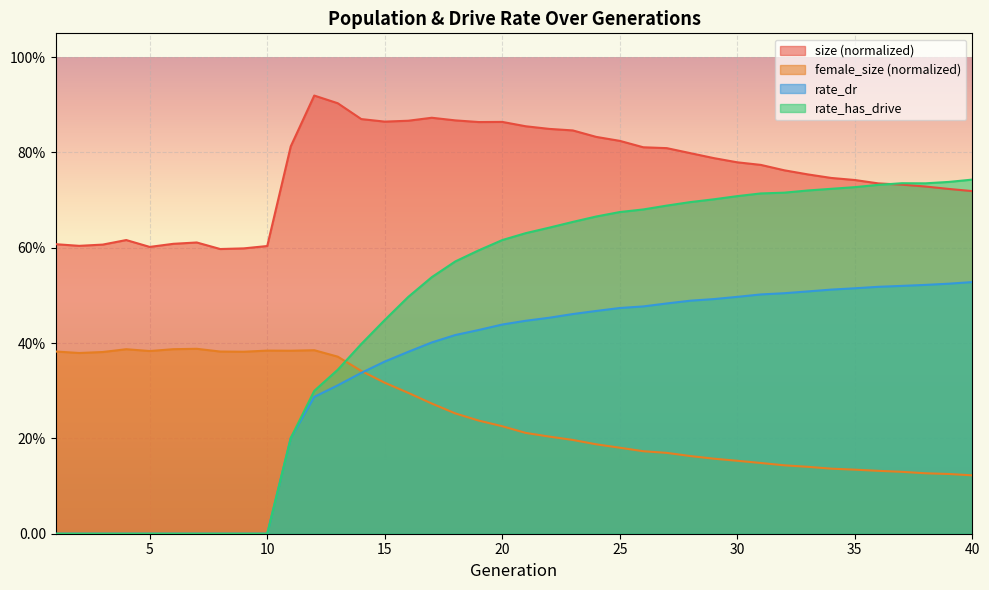

Rank the series by their average value, from highest to lowest.

size (normalized), rate_has_drive, rate_dr, female_size (normalized)